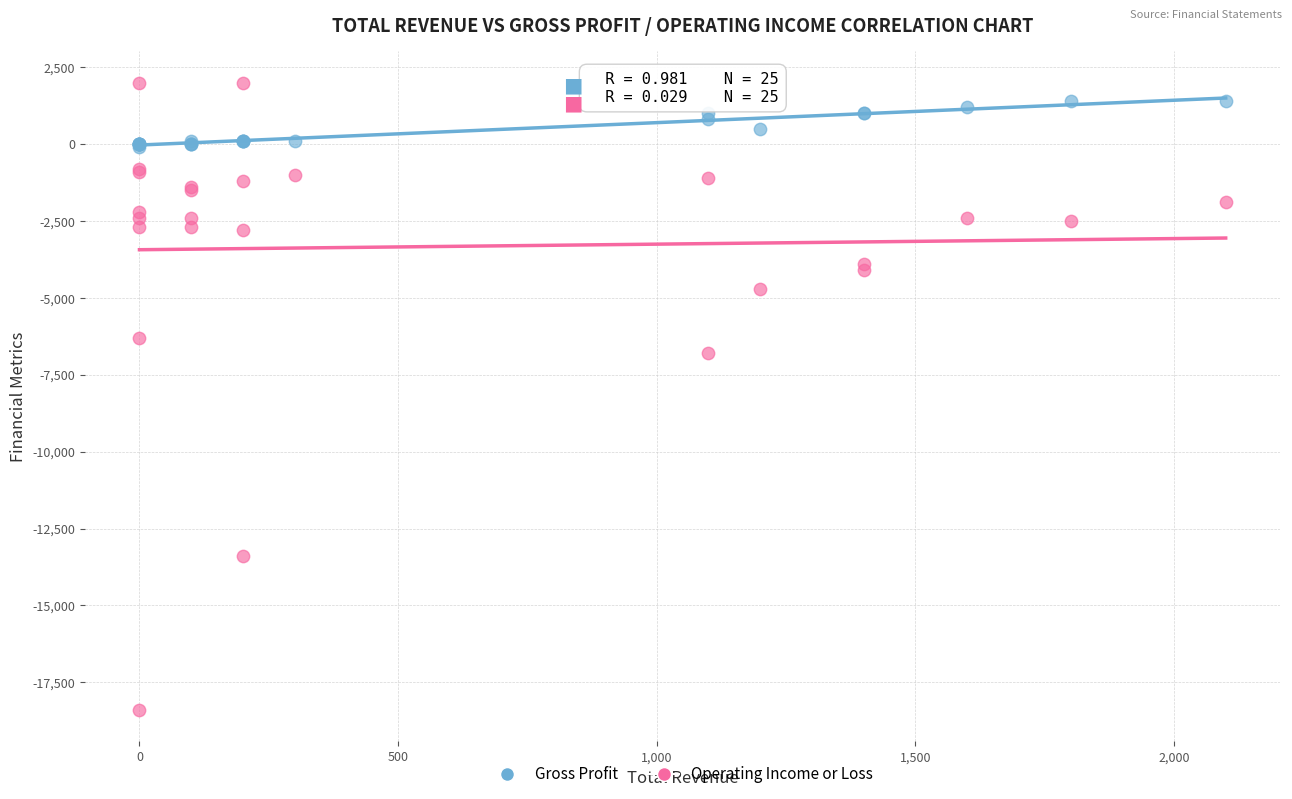

Which series has the widest spread of Y values?

Operating Income or Loss